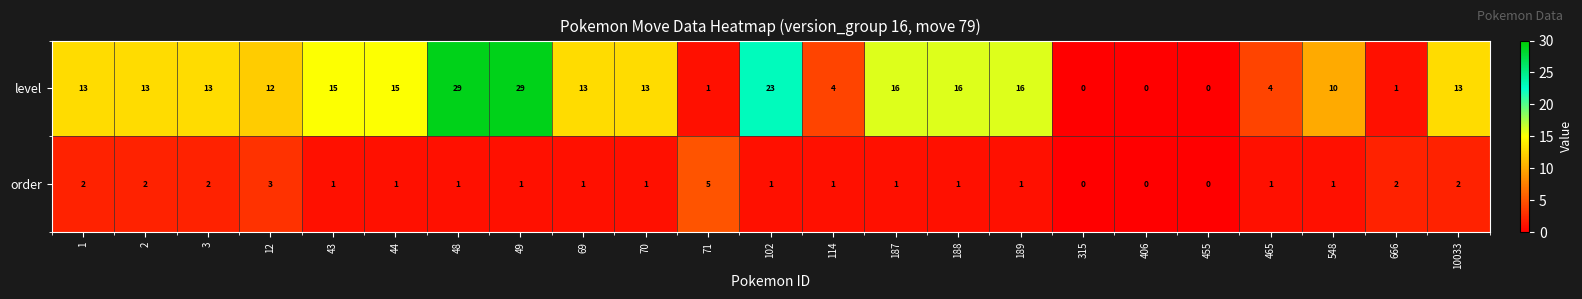

Which series has the widest spread of values?

level